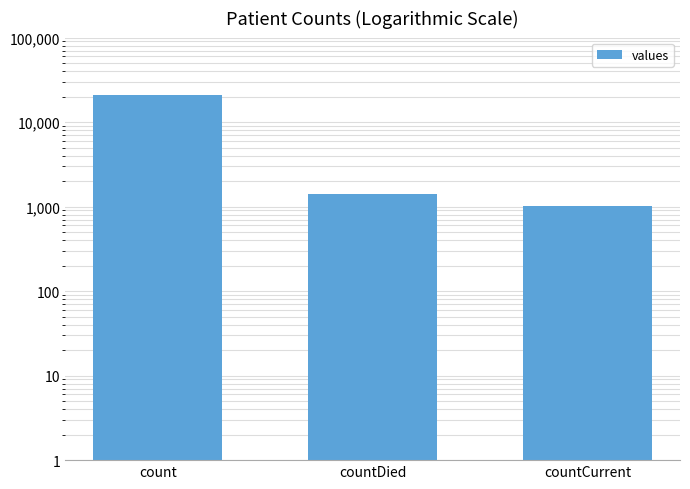

True or false: the data shows 21050 at count.

True